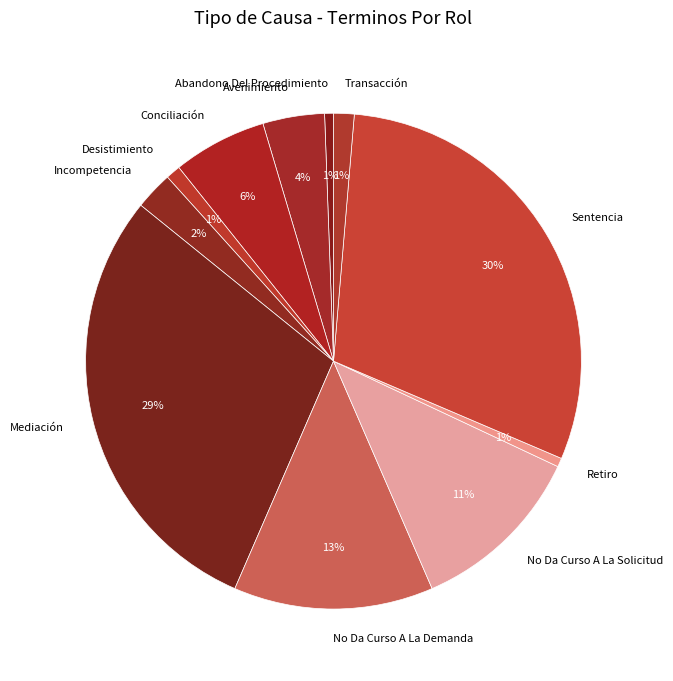

What is the largest slice in the pie chart?

Sentencia